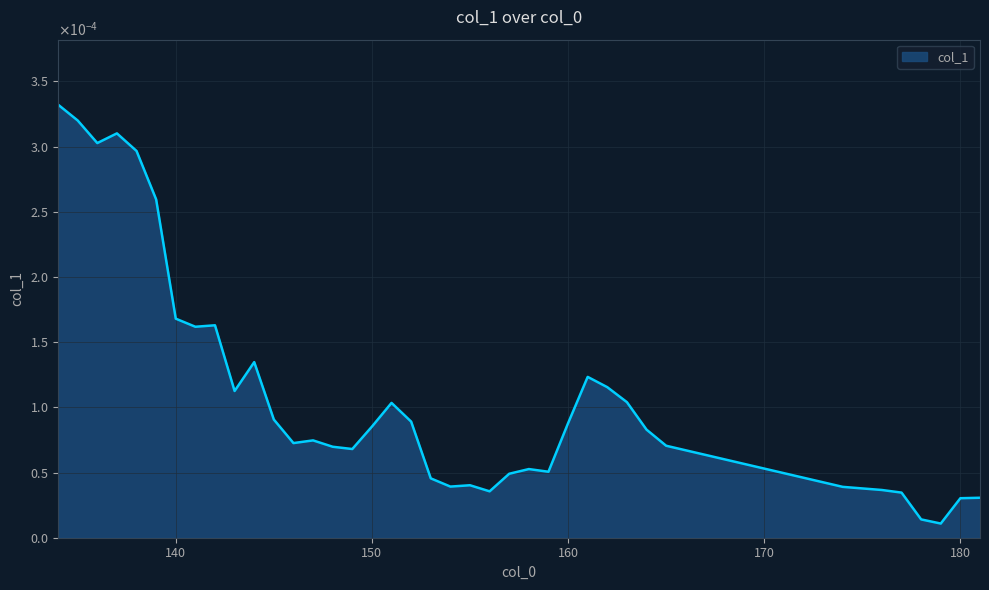

True or false: the data has more than 1 interior local peaks.

True